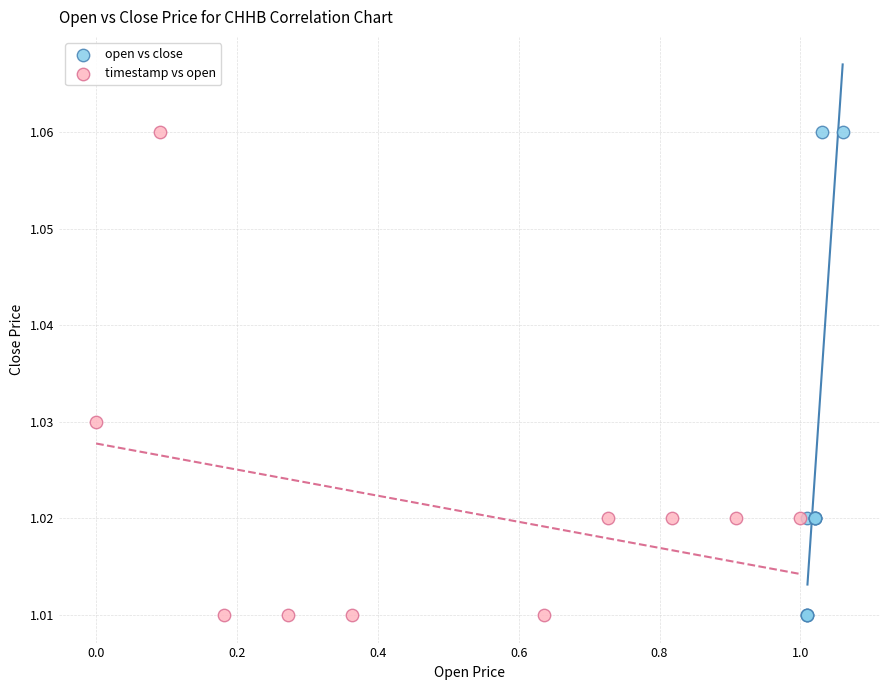

What are all the series names shown in the legend?

open vs close, timestamp vs open